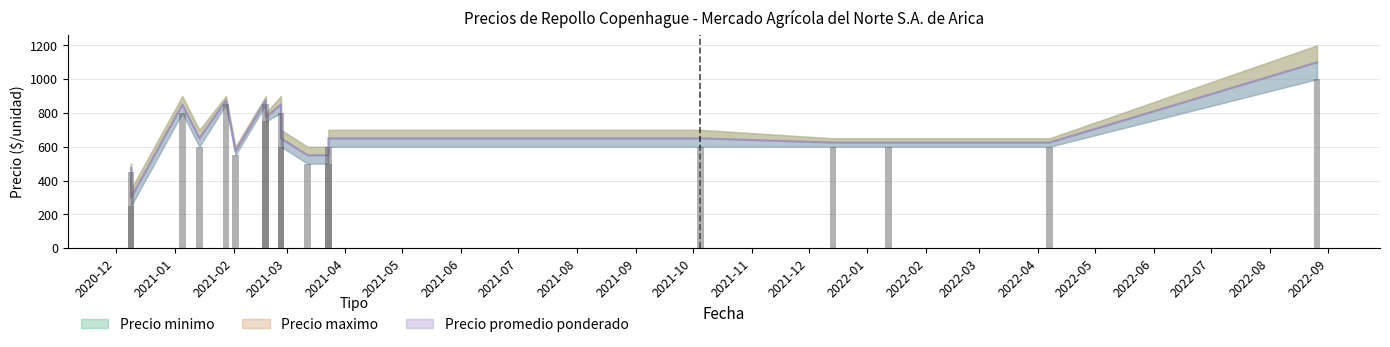

What are all the series names shown in the legend?

Precio minimo, Precio maximo, Precio promedio ponderado